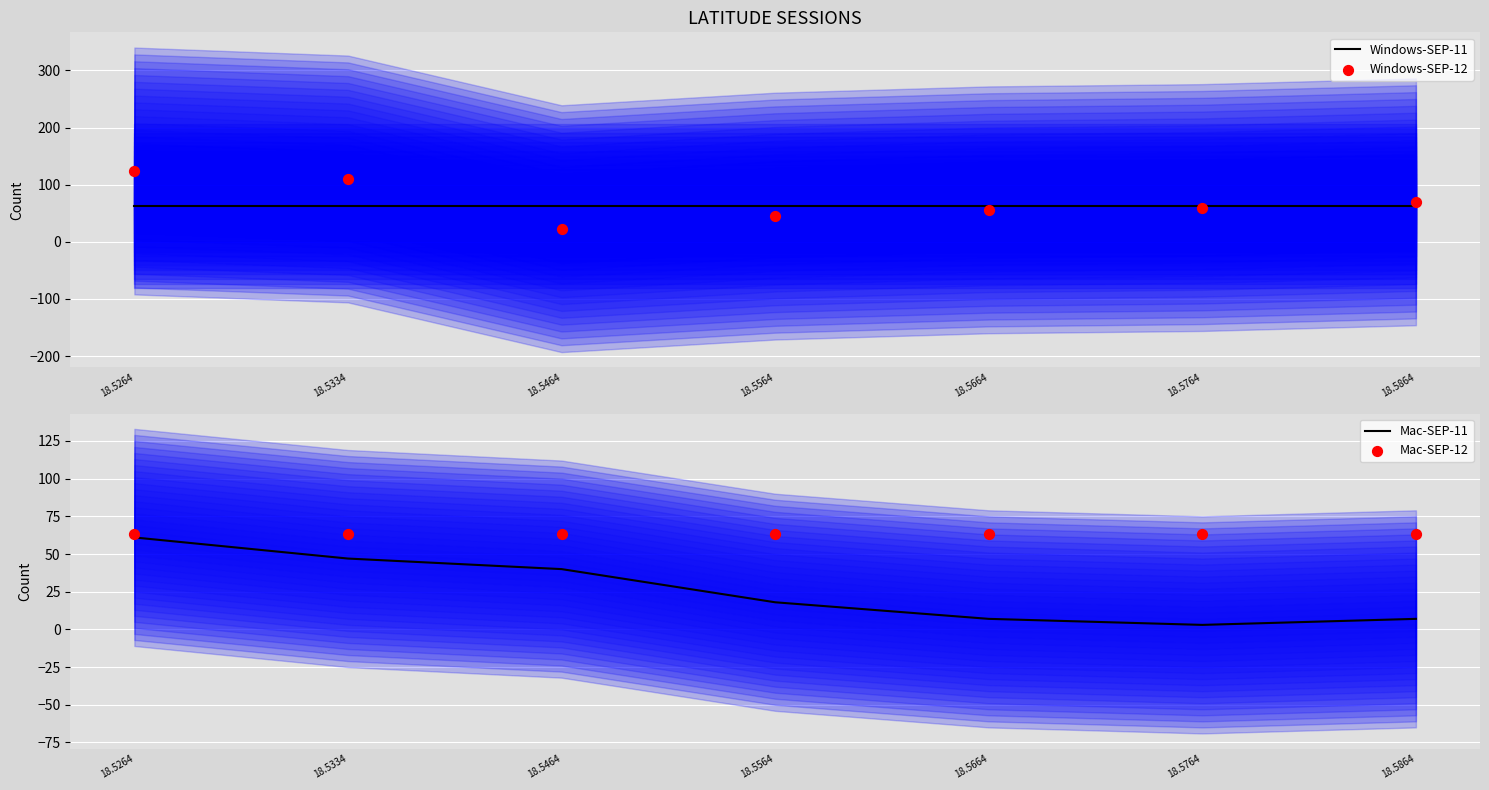

Which series reaches the minimum Y coordinate?

Mac-SEP-11